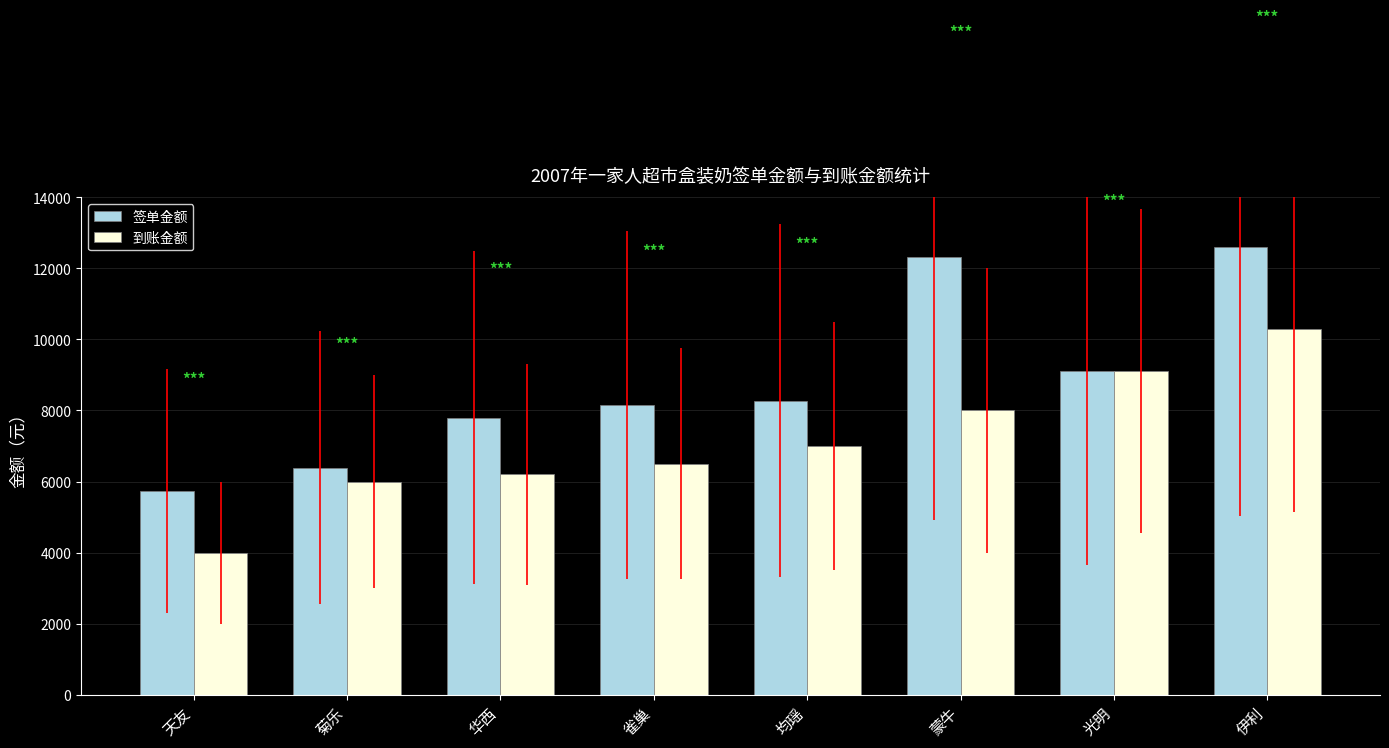

What is the highest value of the 到账金额 series?

10300